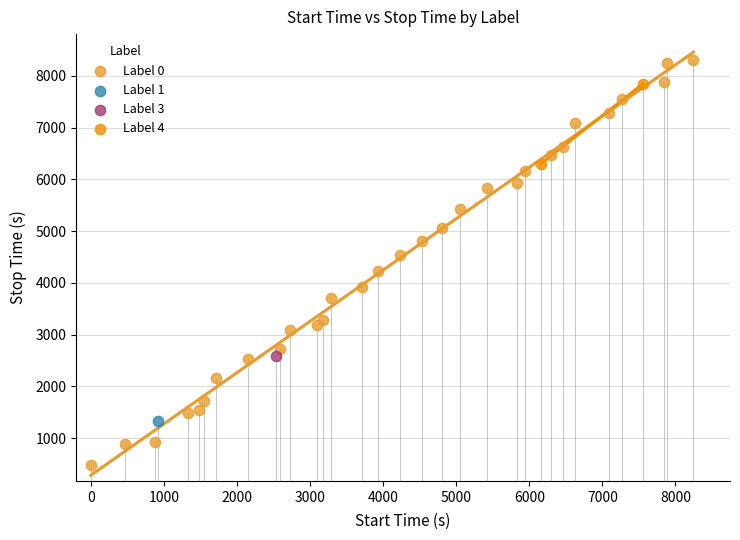

Which series reaches the maximum Y coordinate?

Label 0